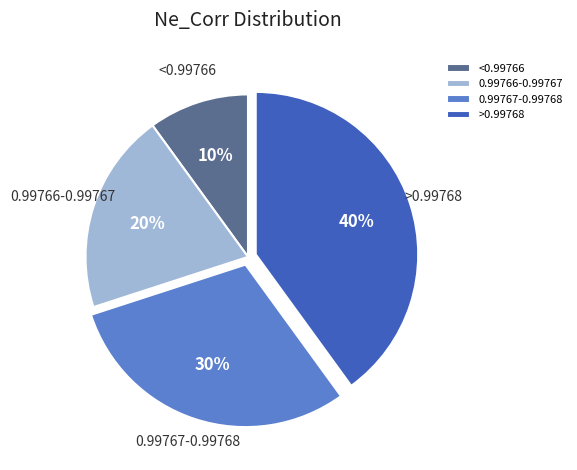

How many segments does this pie chart have?

4